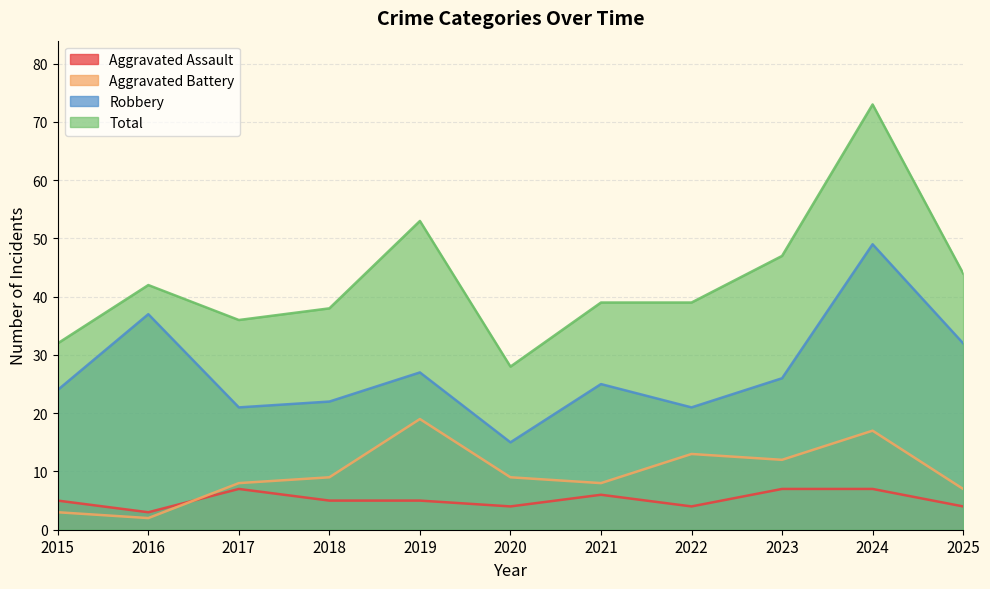

Is it true that Robbery equals 26 at 2023?

True